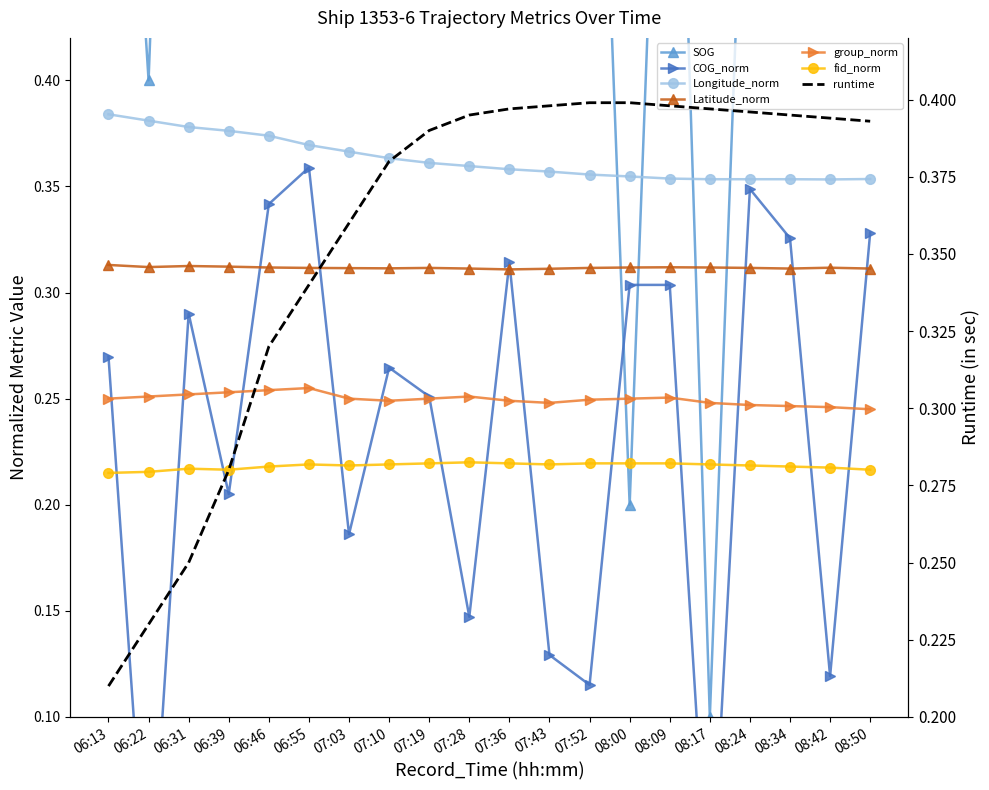

Rank the series by their maximum value, from highest to lowest.

SOG, Longitude_norm, COG_norm, Latitude_norm, group_norm, fid_norm